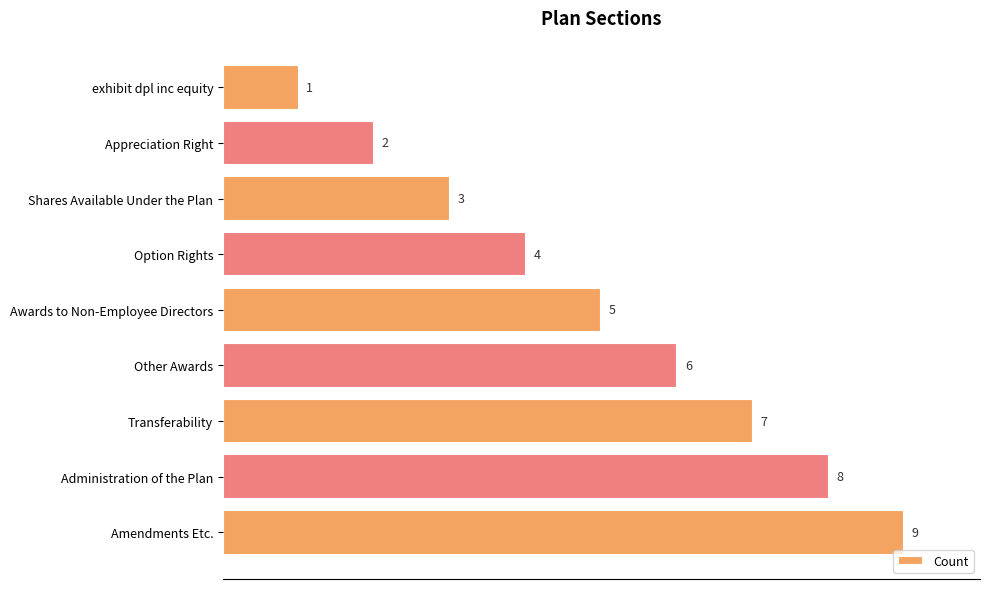

Which label corresponds to the largest value in the chart?

Amendments Etc.